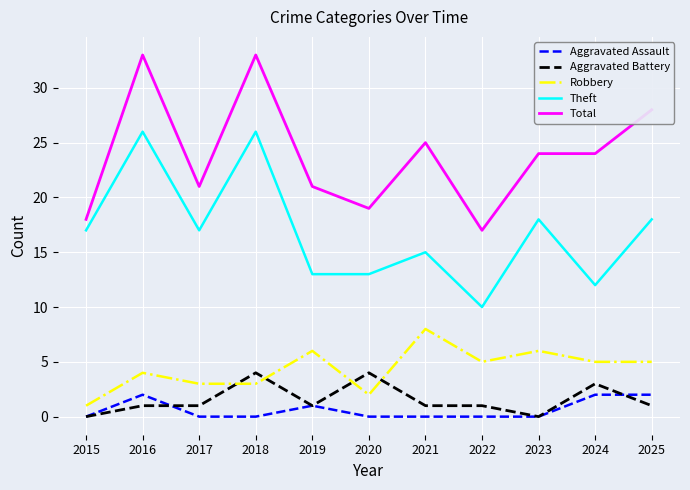

True or false: Robbery has a value of 1 at 2015.

True